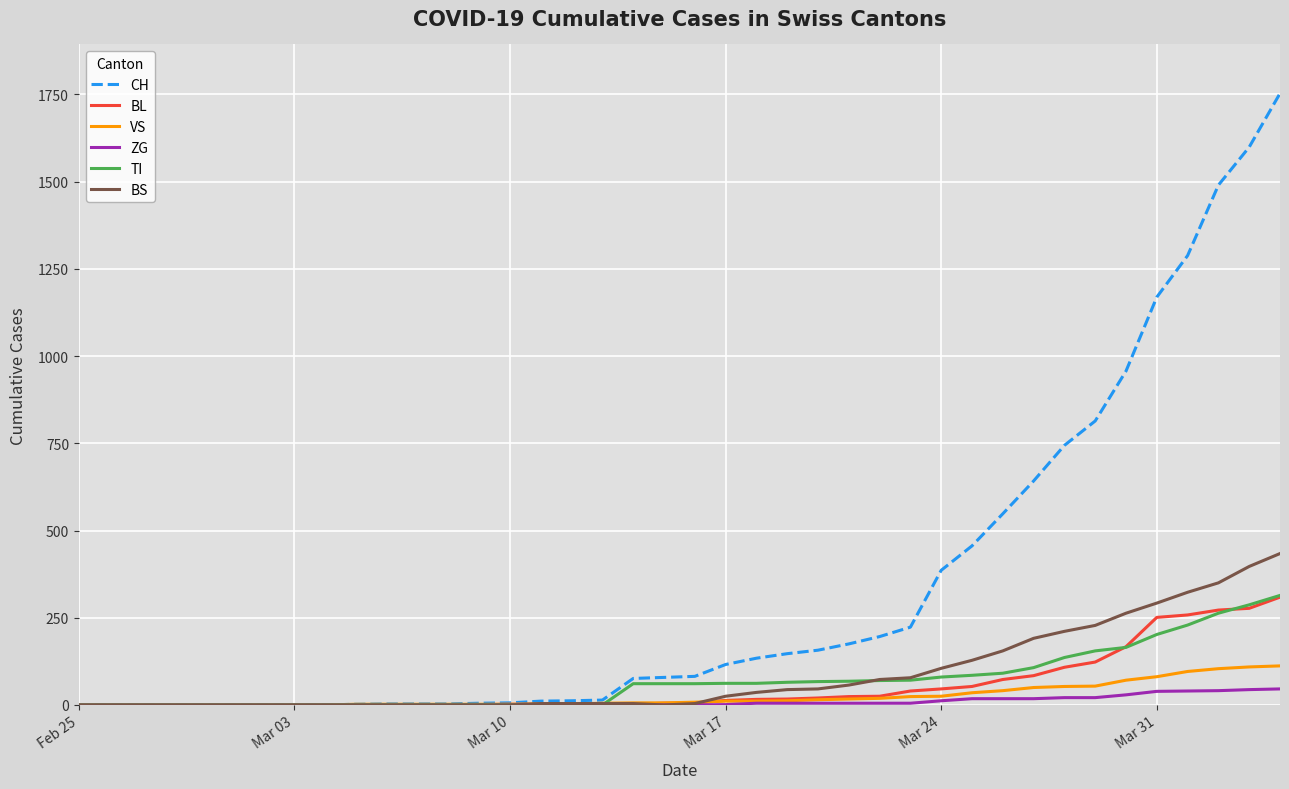

Which series has the widest spread of values?

CH